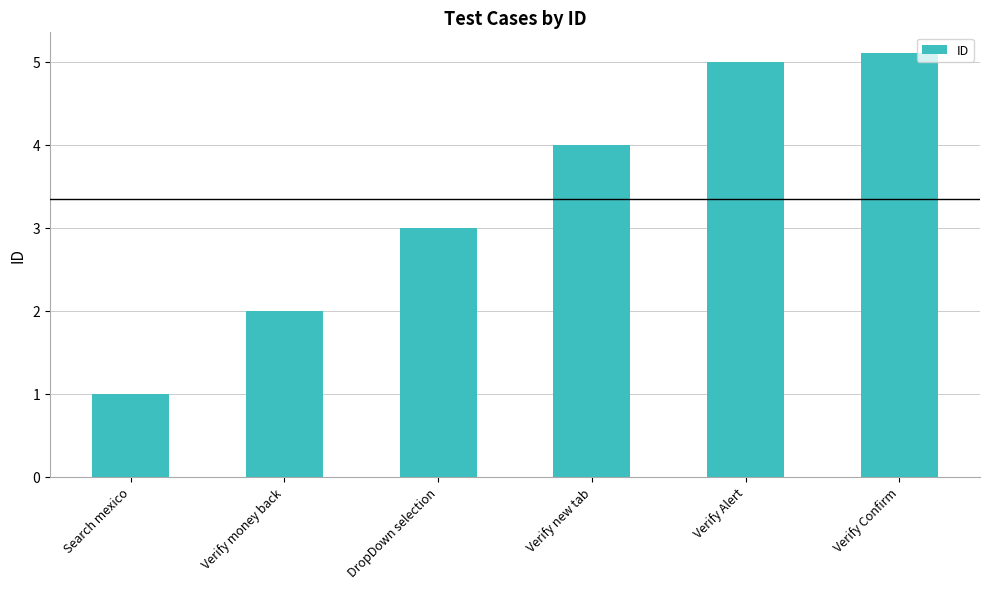

What is the smallest value displayed?

1.0